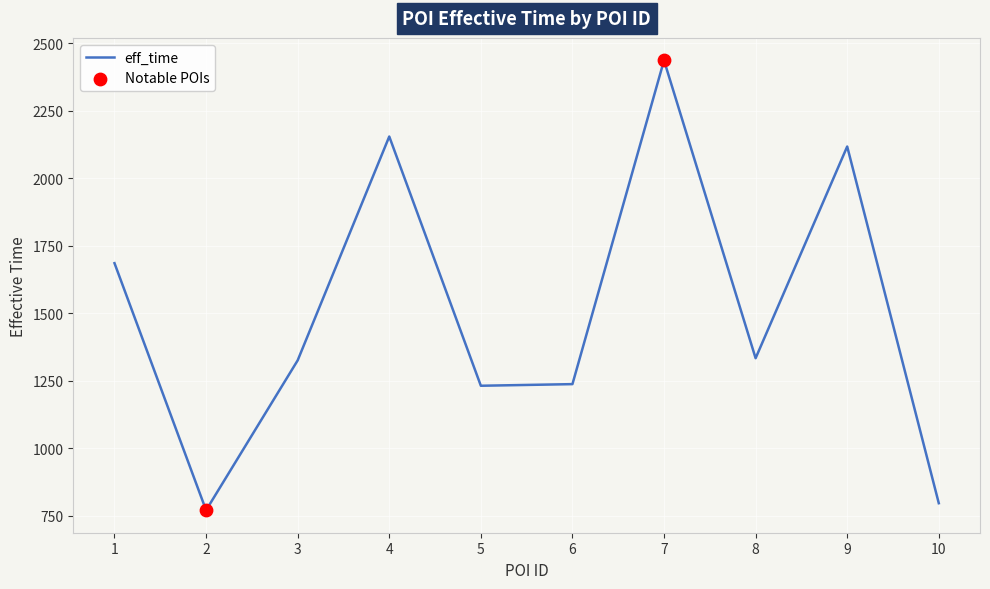

Approximately how many times larger is the value at 5 compared to 6?

1.0